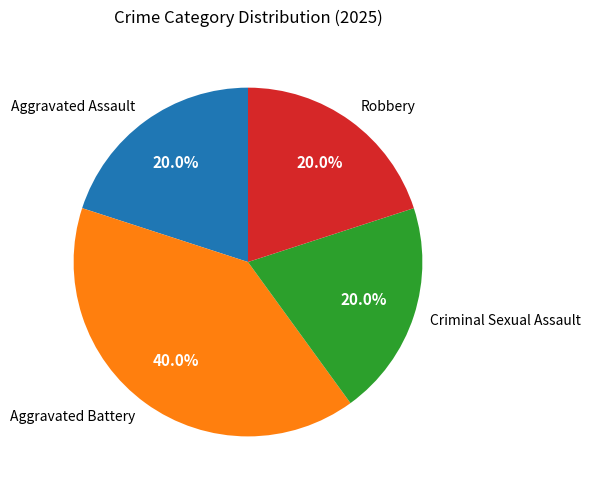

What percentage is the Aggravated Battery slice, to the nearest percent?

40%